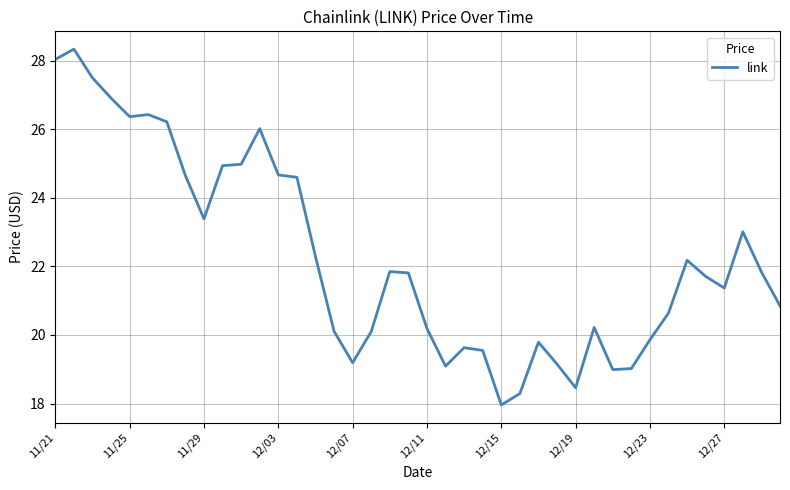

What is the average value?

22.3